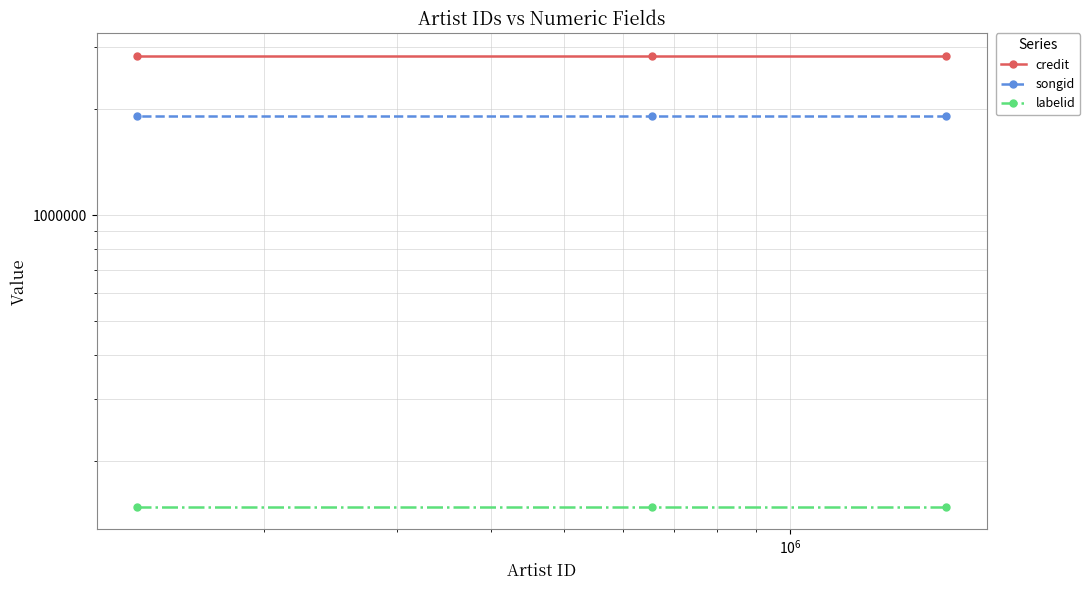

Rank the series by their average value, from lowest to highest.

labelid, songid, credit